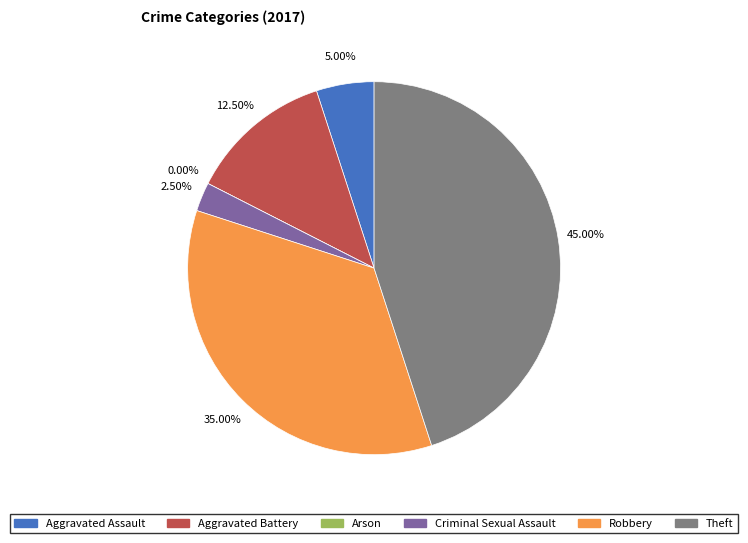

Does any single category account for the majority?

No